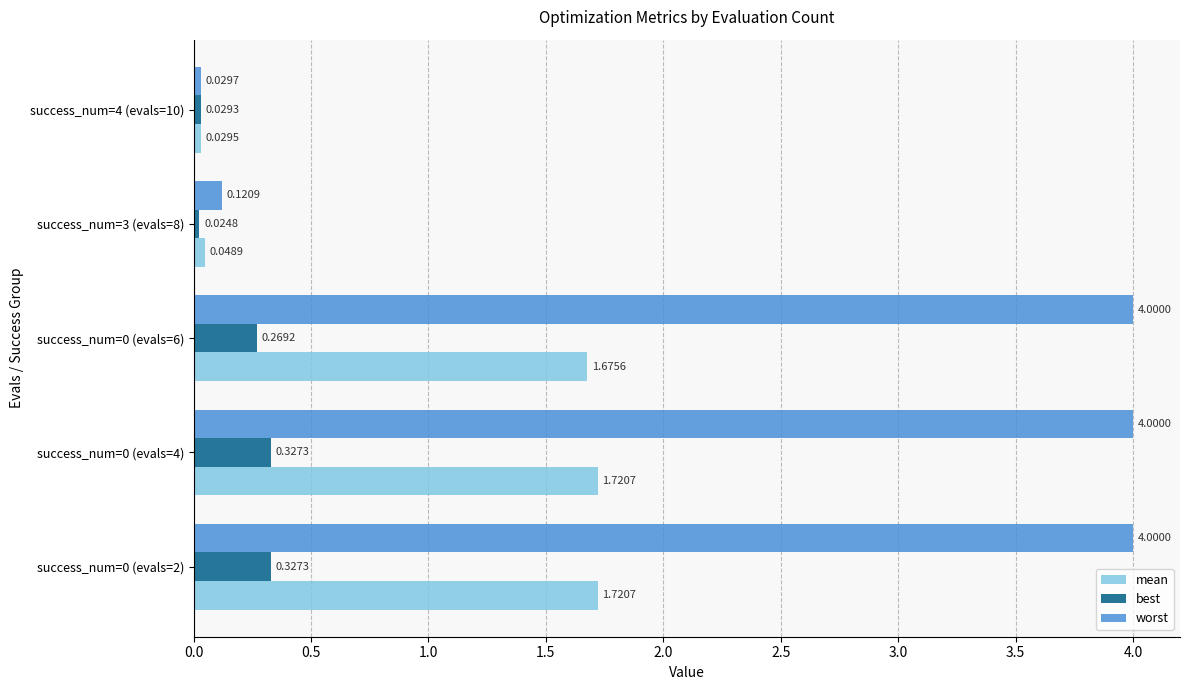

What is the sum of the best values at success_num=4 (evals=10) and success_num=0 (evals=2)?

0.4